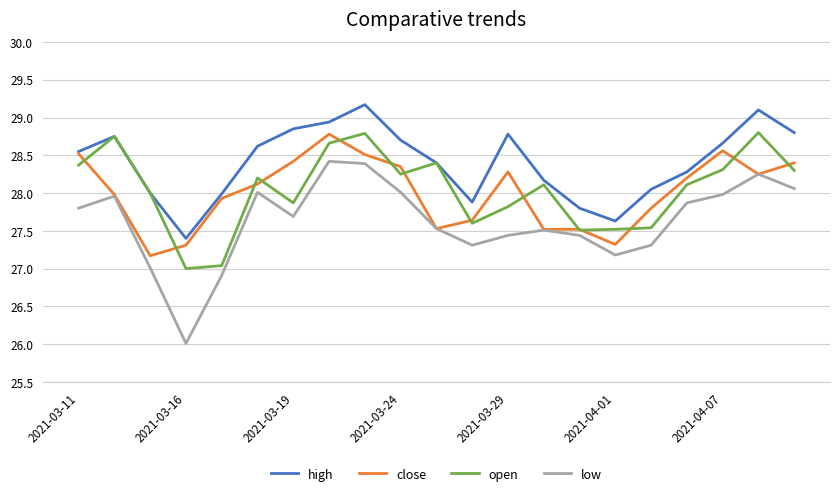

Which series has the widest spread of values?

low